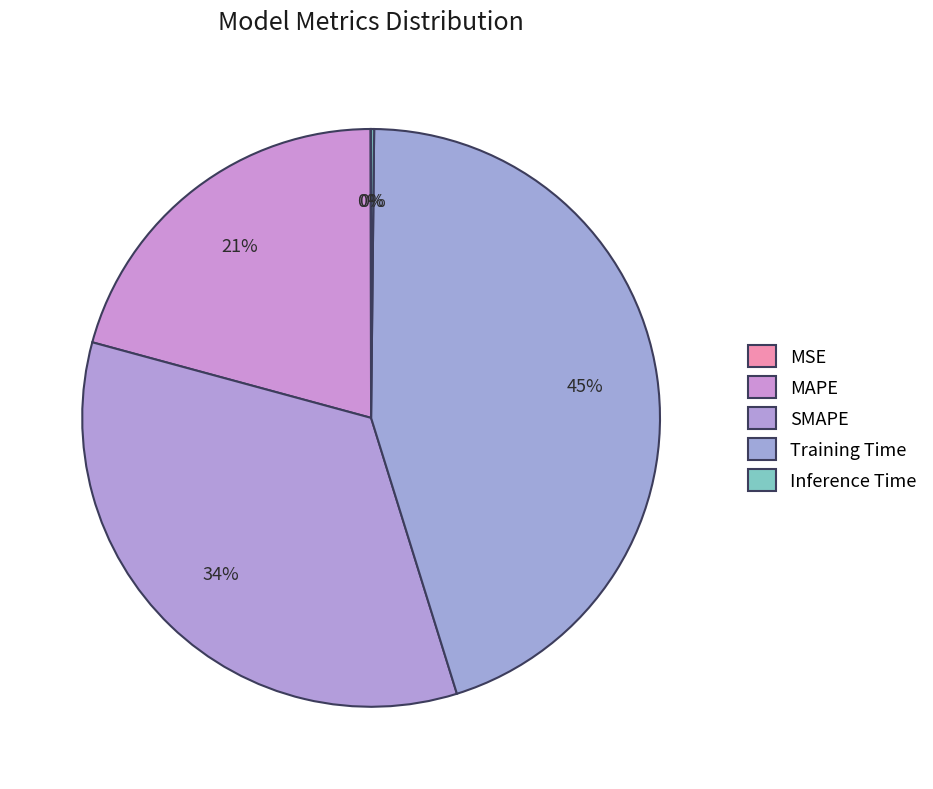

What percentage do MSE and MAPE together represent?

20.8%